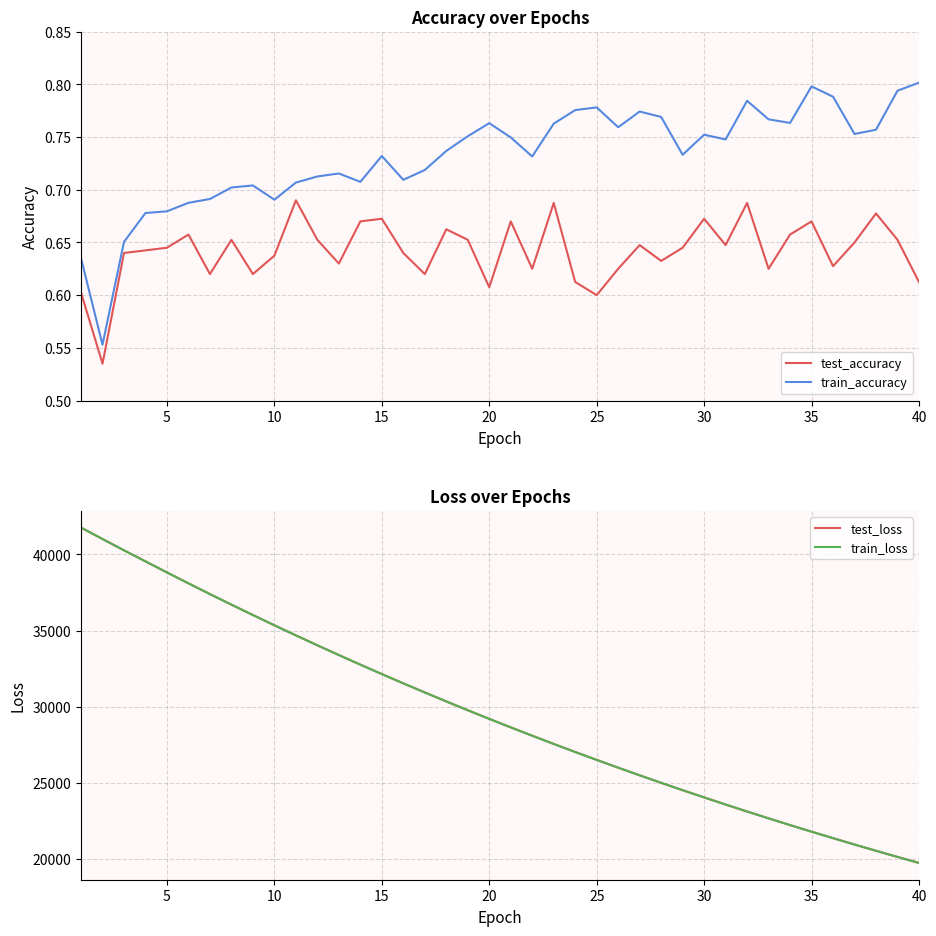

The train_accuracy series shows 1.2 at 35. True or false?

False